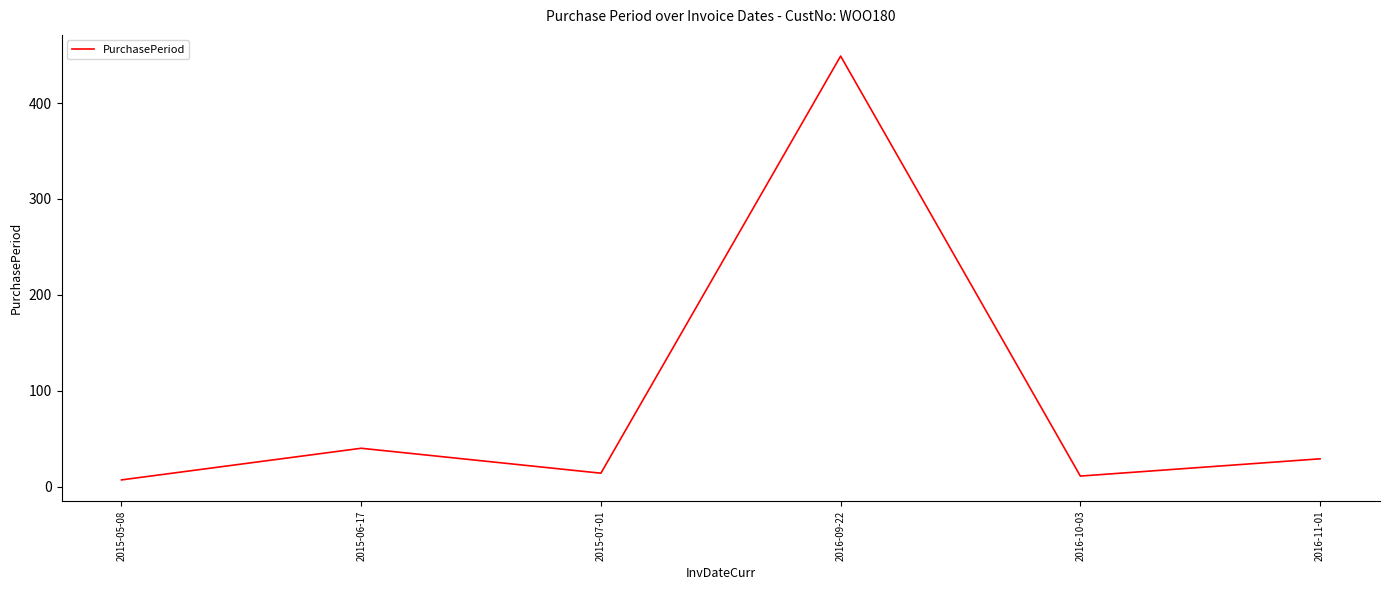

True or false: the data shows 67 at 2015-06-17.

False